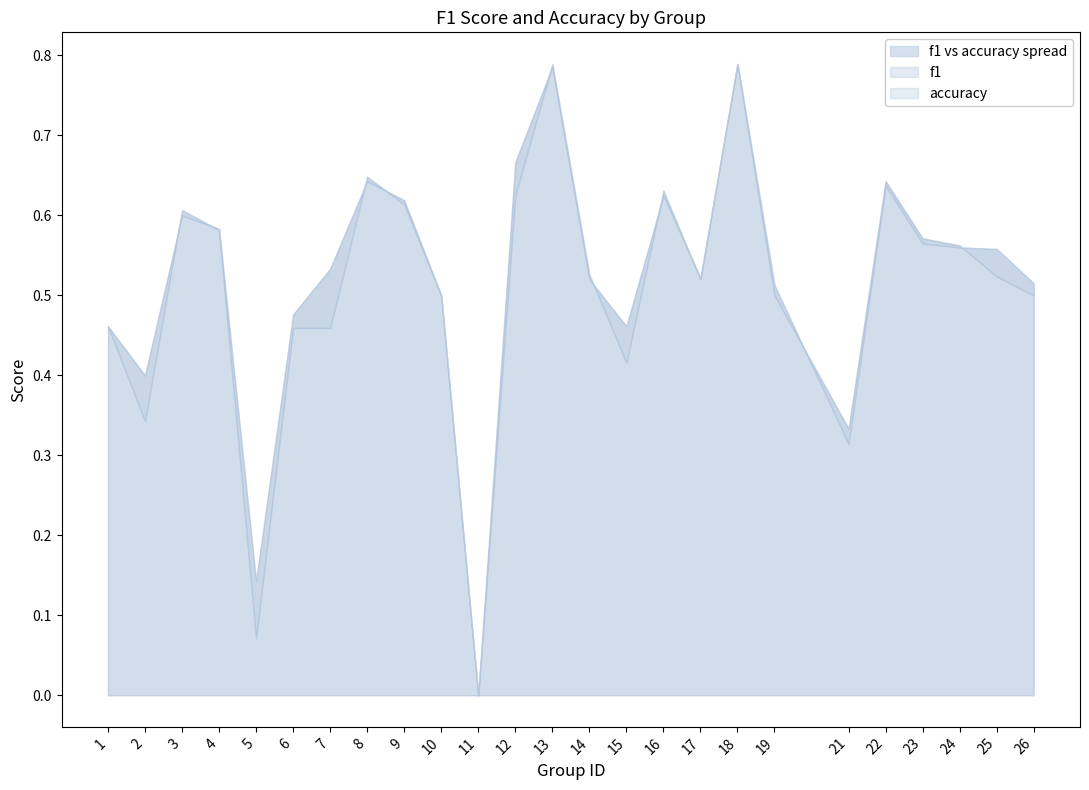

What is the highest value of the accuracy series?

0.8